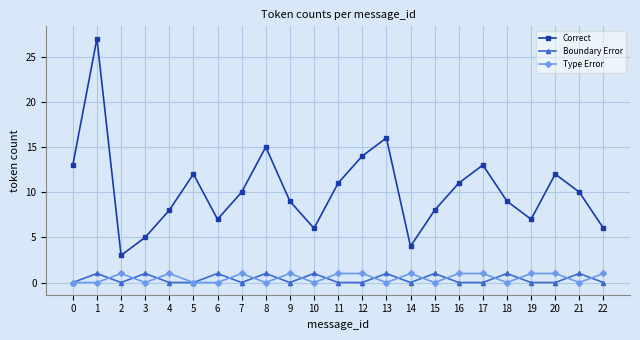

What is the total value across all series at 10?

7